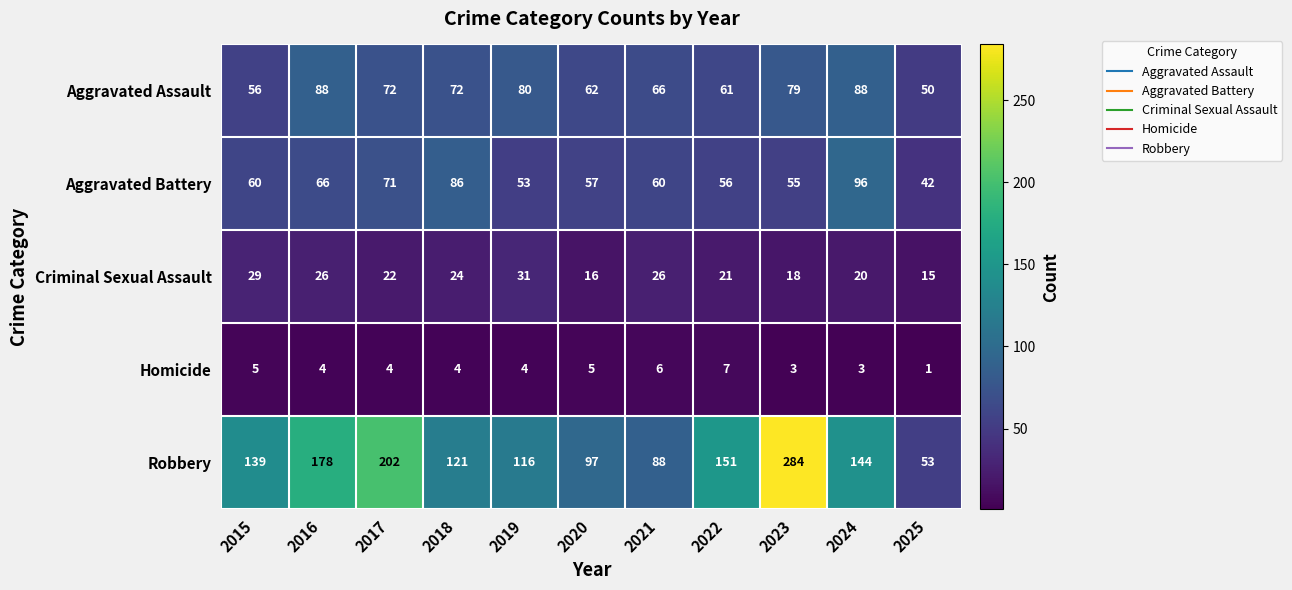

At which category does the chart reach its peak across all series?

2023